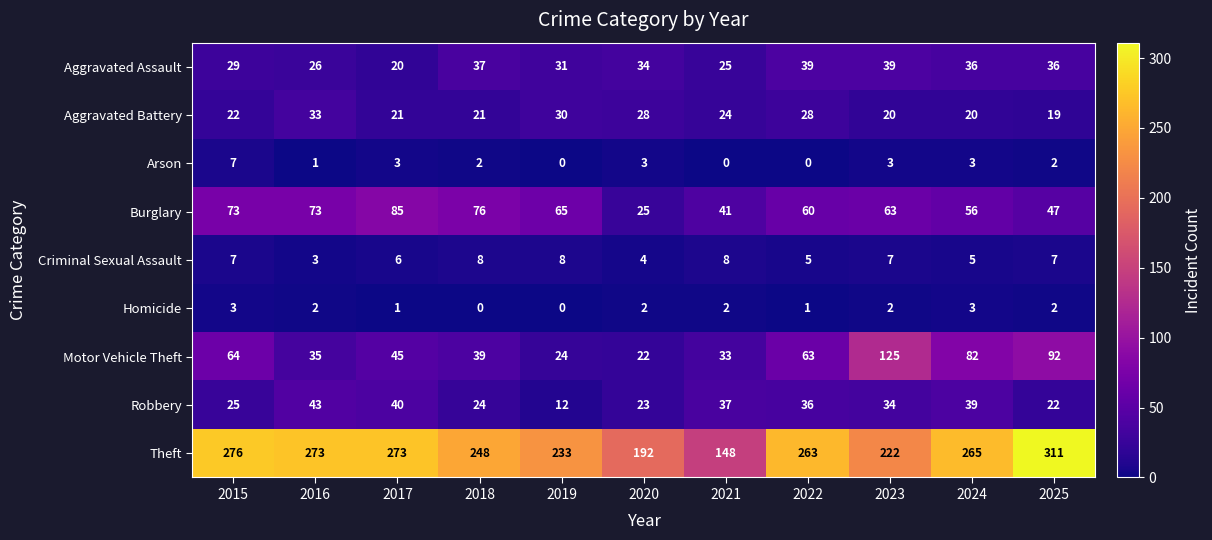

What is the sum of the Motor Vehicle Theft values at 2016 and 2024?

117